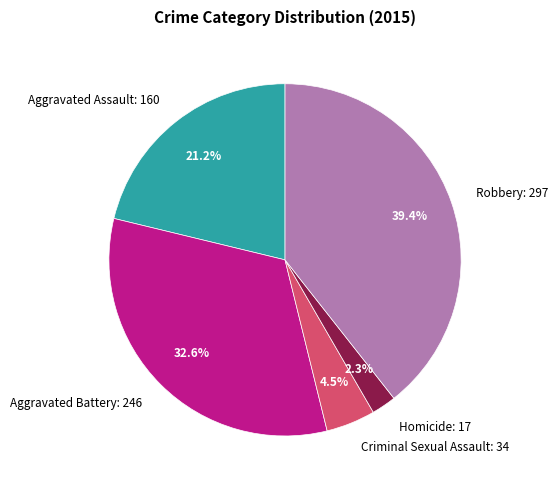

What percentage is NOT represented by Homicide?

97.7%